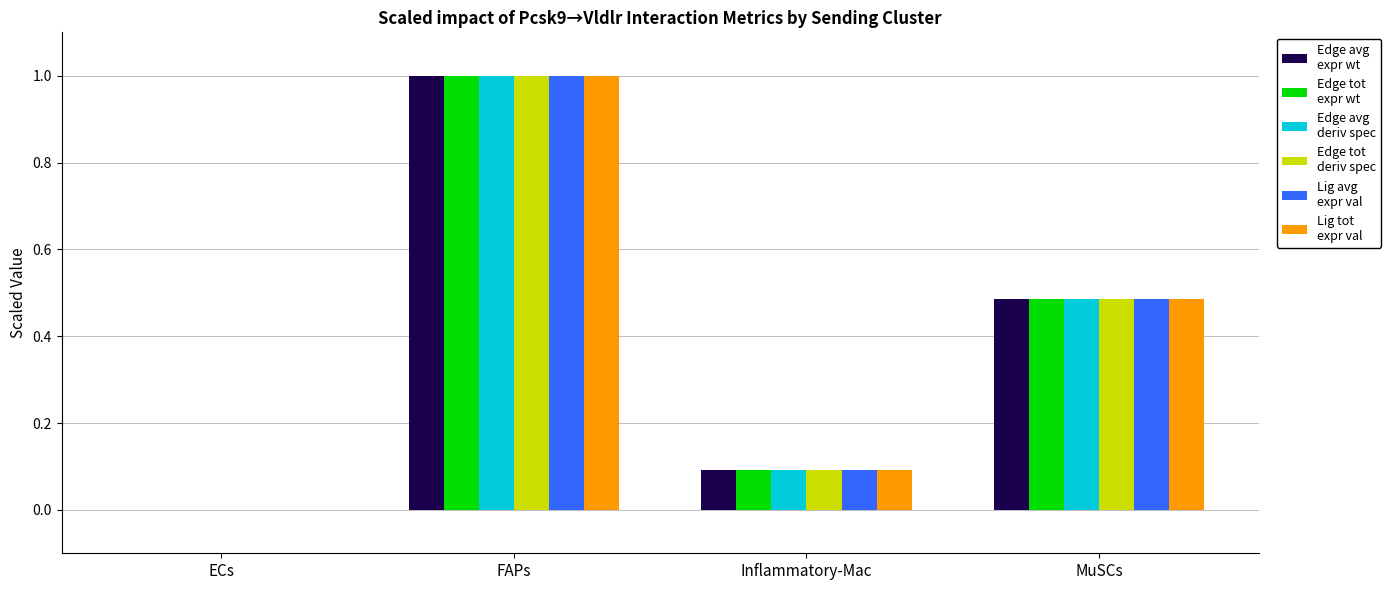

Which category has the highest value across all series?

FAPs